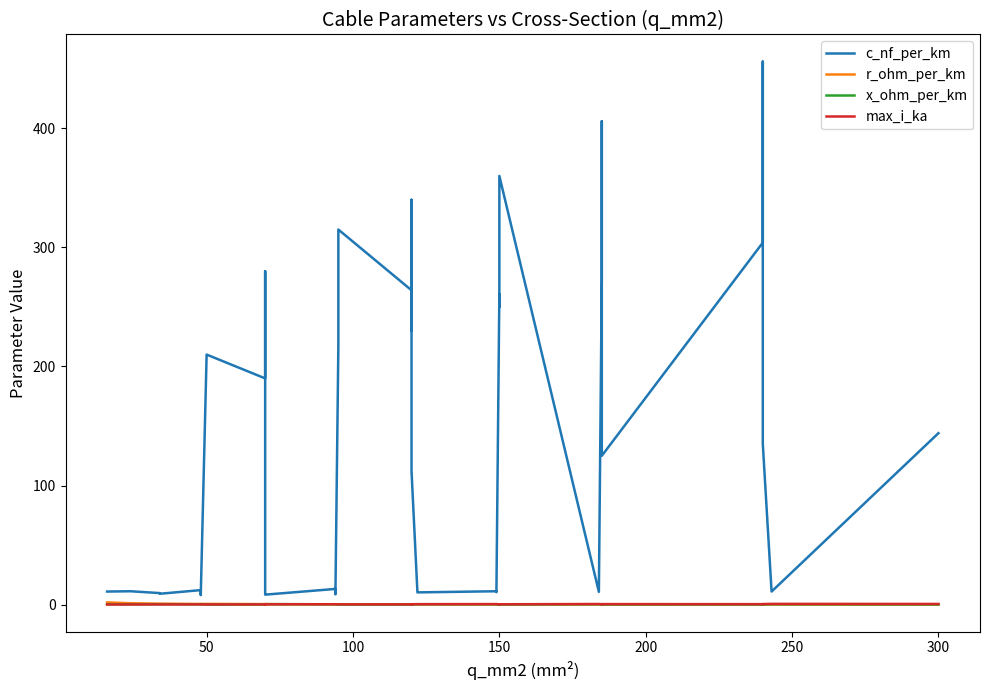

What is the smallest value displayed?

0.1